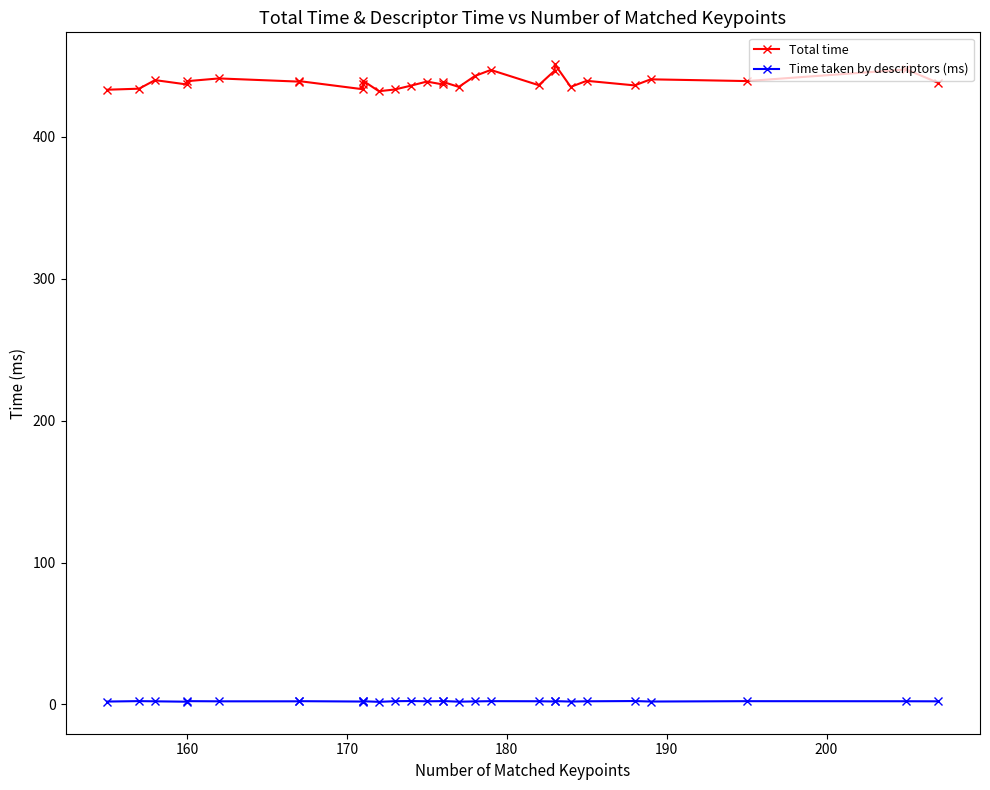

Does the chart display data point markers on the line(s)?

Yes